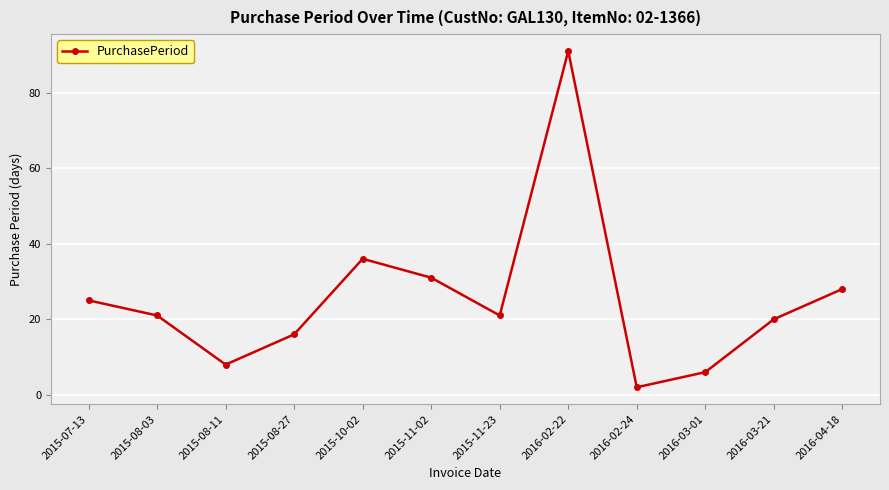

Reading right to left, extract all data points from this chart.

28	20	6	2	91	21	31	36	16	8	21	25